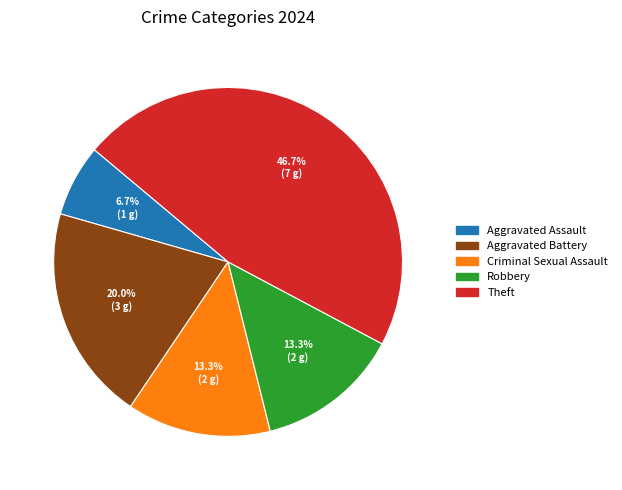

What is the total percentage of Criminal Sexual Assault and Theft?

60.0%